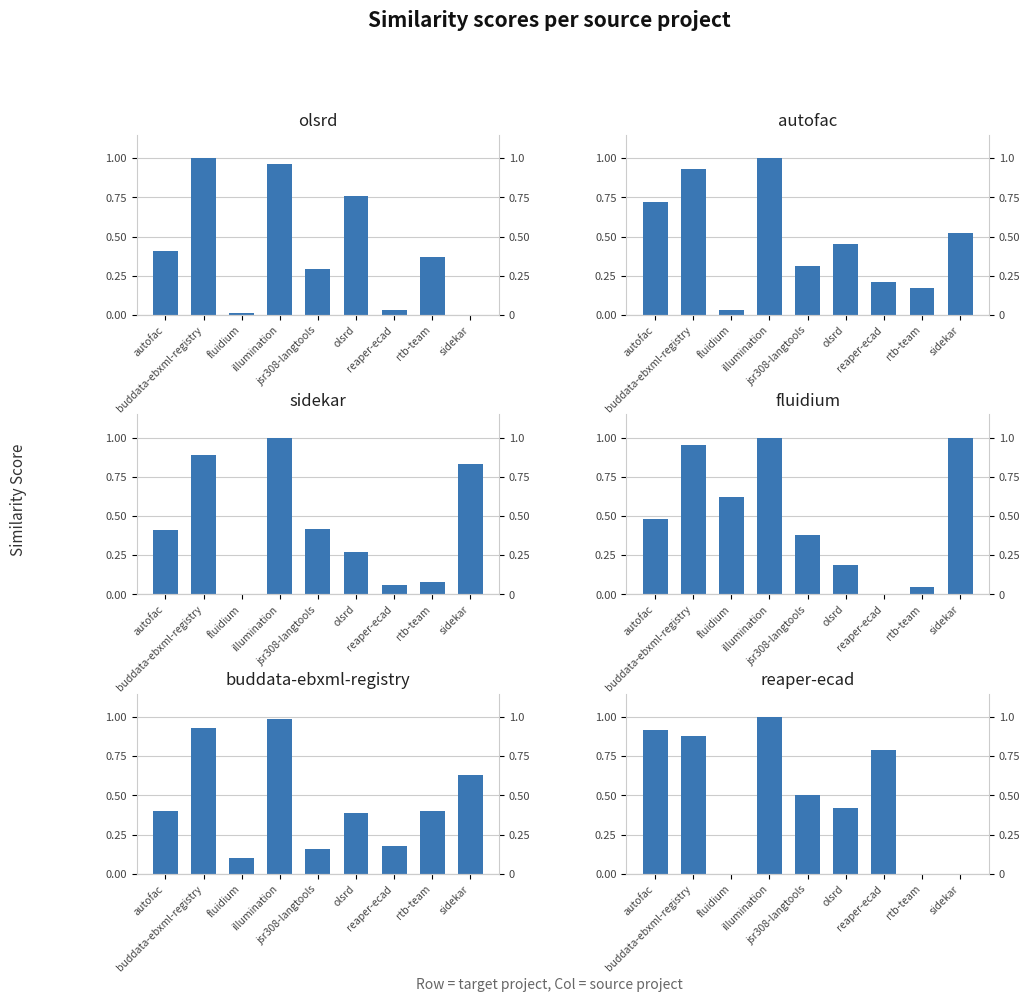

How many groups of bars are there?

9